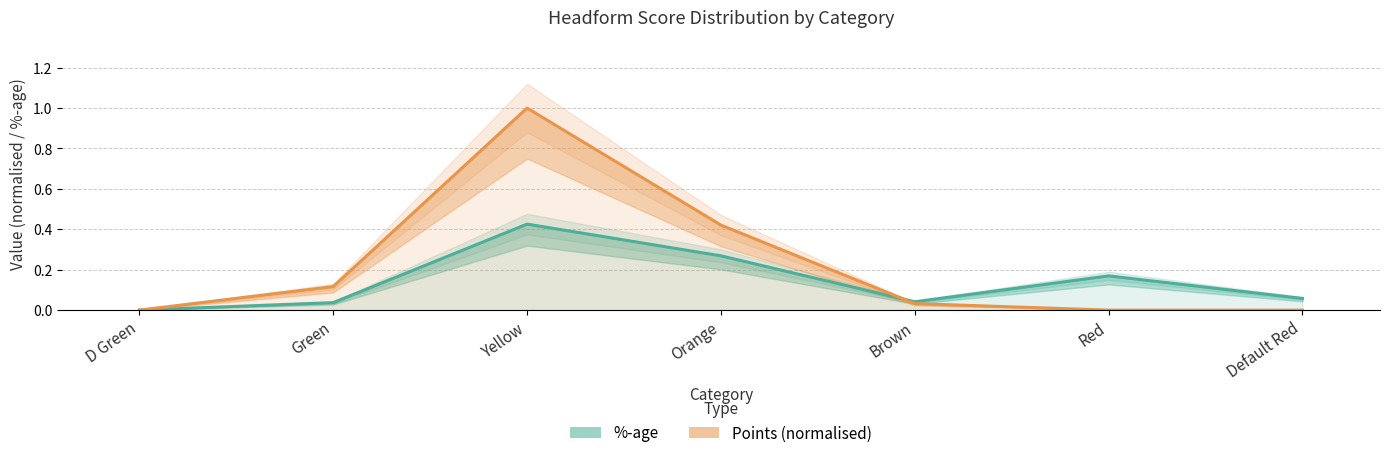

True or false: Points (normalised) has more than 0 points higher than both neighbors.

True